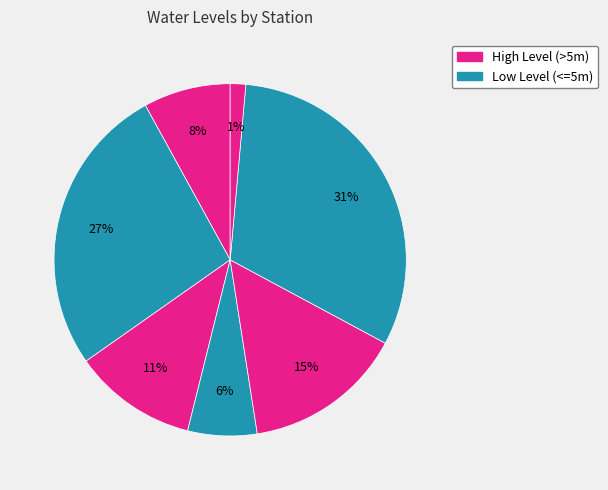

Count the number of slices in the pie.

7